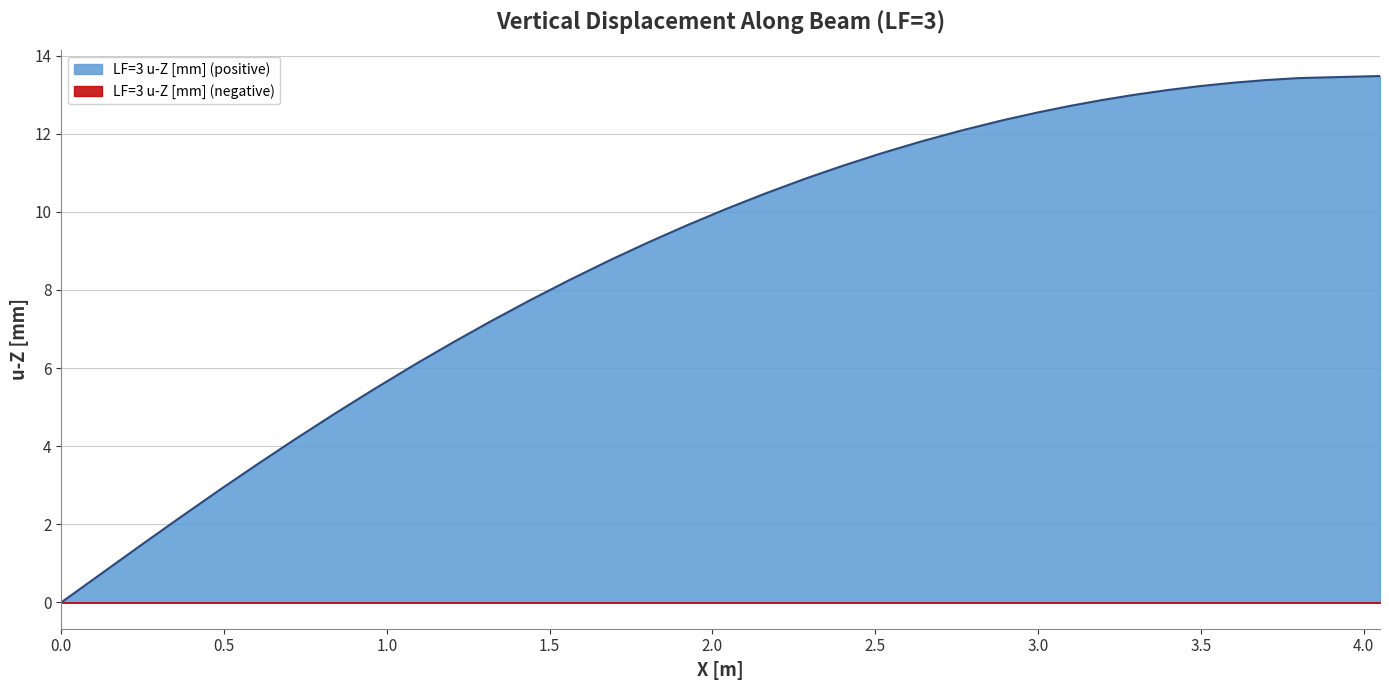

Reading left to right, extract all data points from this chart.

-0.0	0.7	1.4	2.1	2.8	3.0	3.5	4.2	4.8	5.5	6.1	6.2	6.6	7.2	7.7	8.3	8.7	8.8	9.2	9.6	10.1	10.5	10.8	10.9	11.2	11.5	11.8	12.1	12.3	12.4	12.5	12.7	12.9	13.0	13.1	13.2	13.3	13.4	13.4	13.5